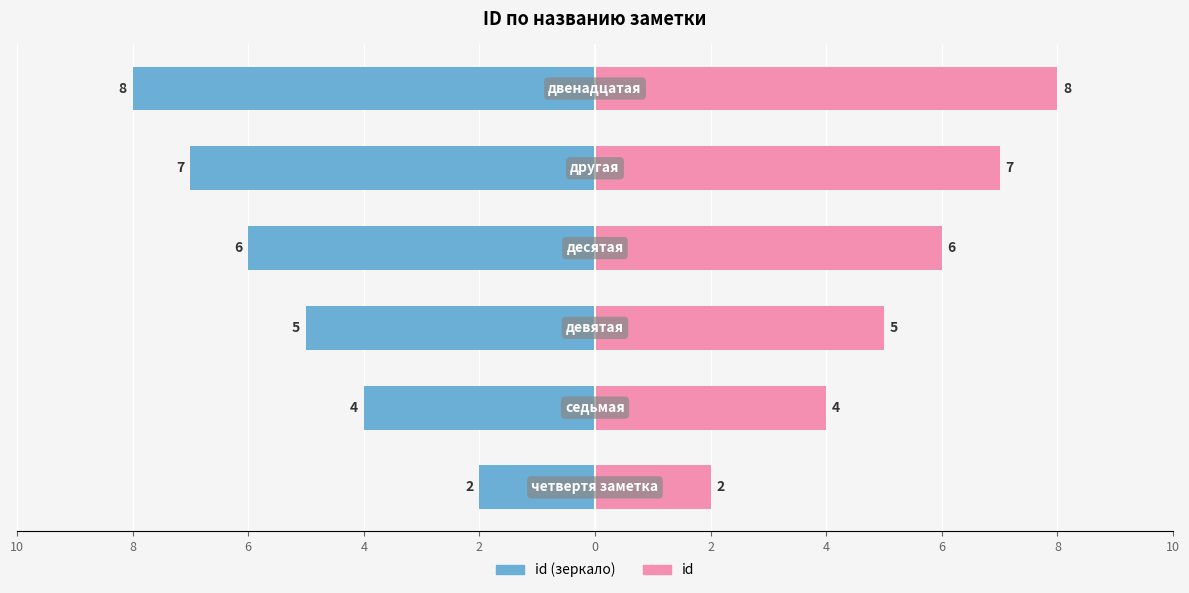

Which series has the widest spread of values?

id (left)